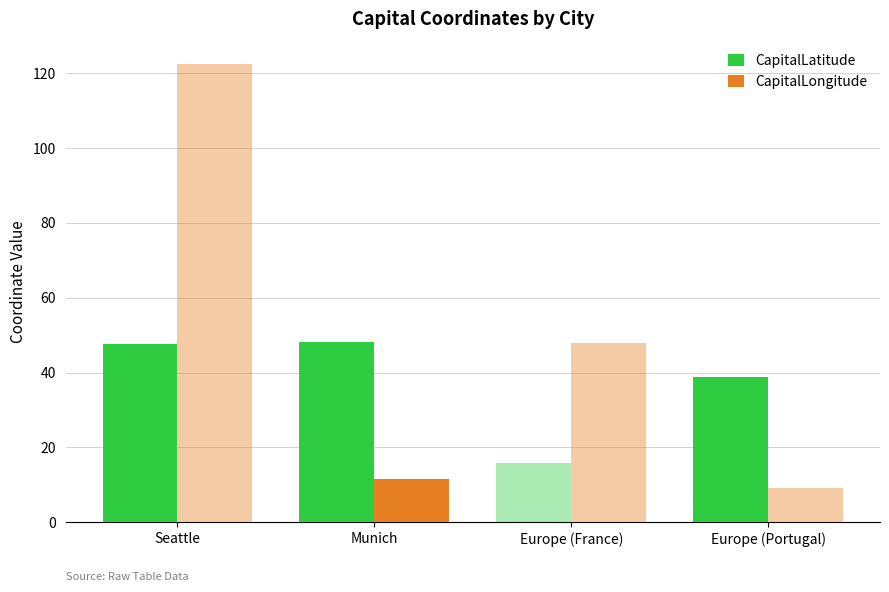

Which series changed the most between Seattle and Europe (Portugal)?

CapitalLatitude